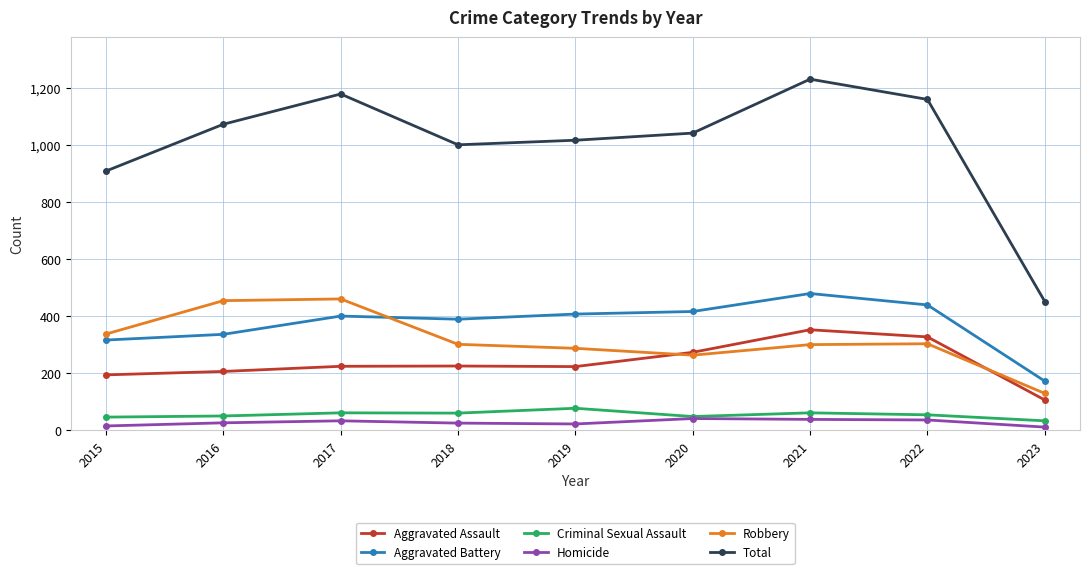

True or false: Aggravated Assault and Criminal Sexual Assault cross at least once.

False